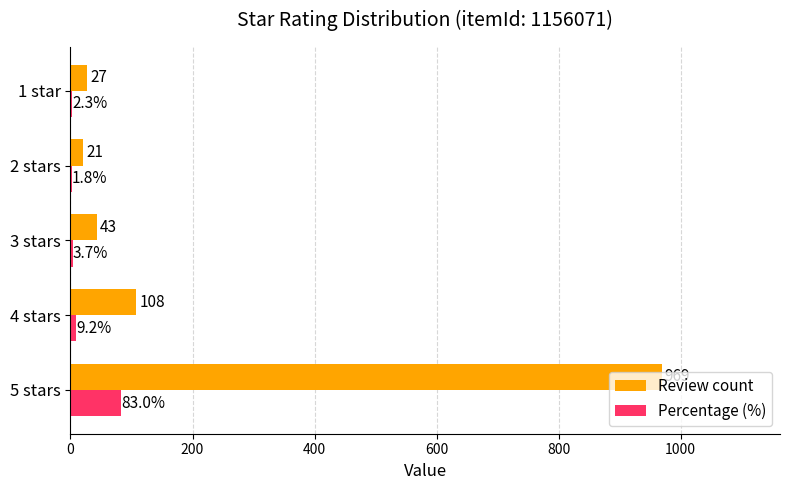

Read the Percentage (%) value at 1 star.

2.3